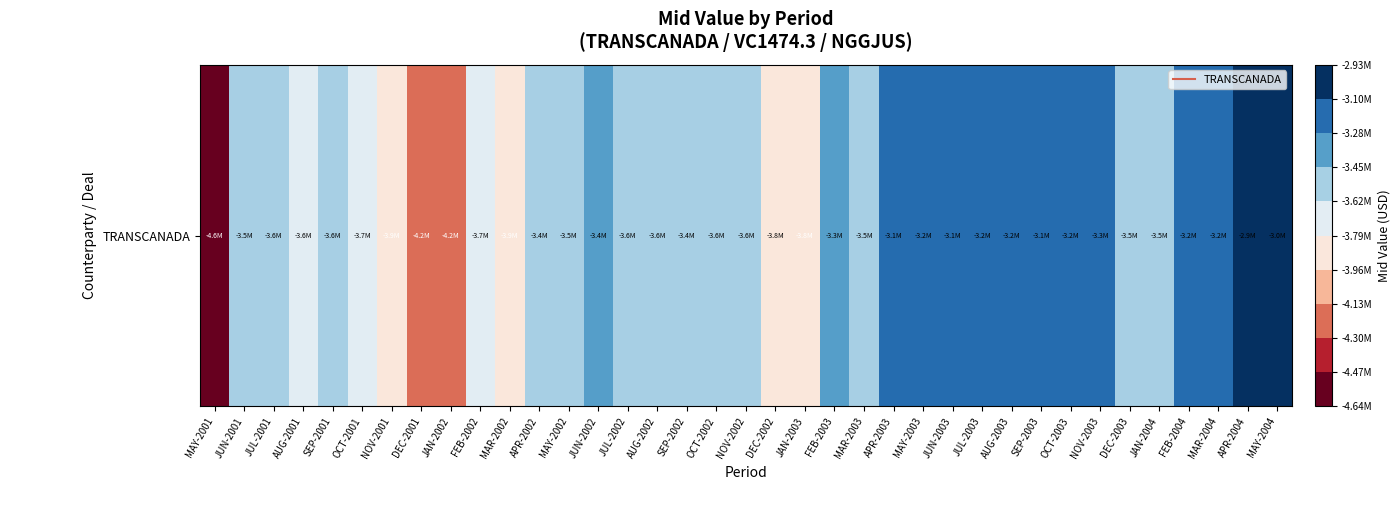

How many categories are shown in the chart?

37